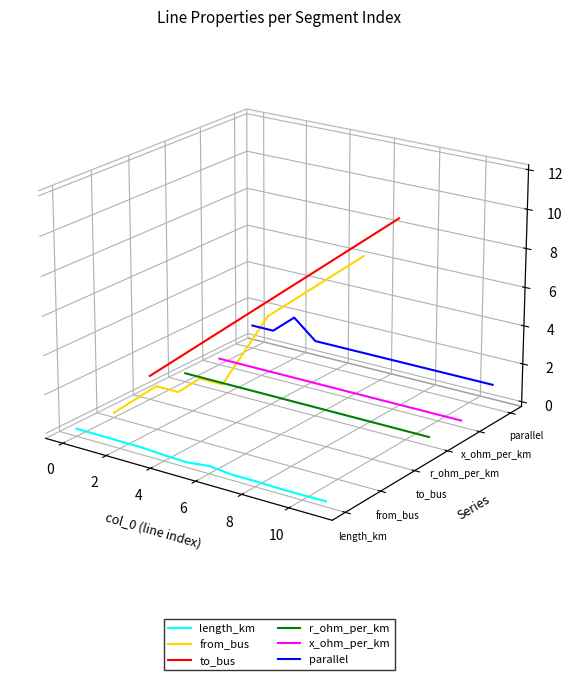

True or false: x_ohm_per_km has more than 2 points higher than both neighbors.

False